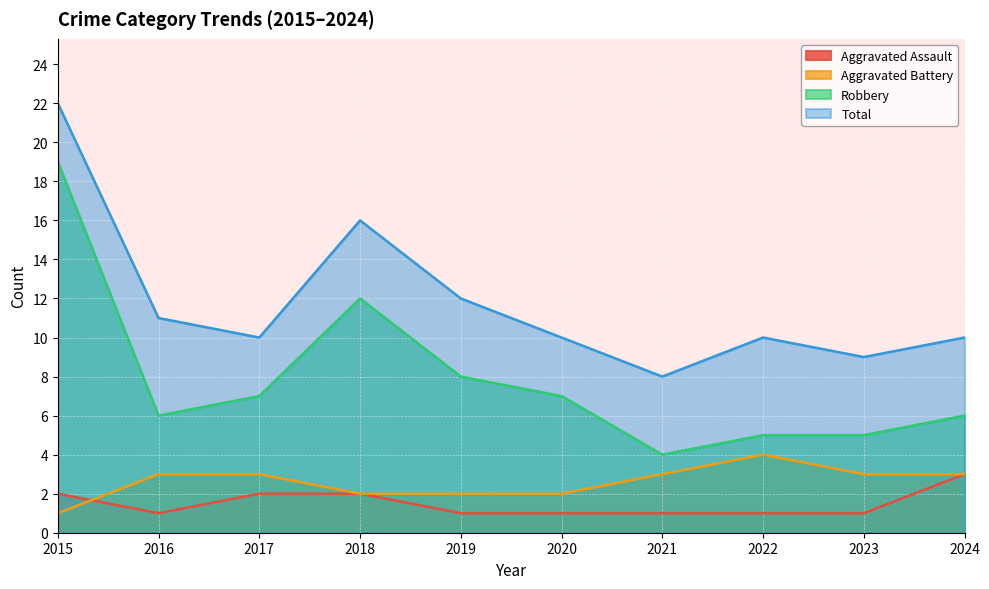

What is the difference between the maximum and minimum values in the Total series?

14